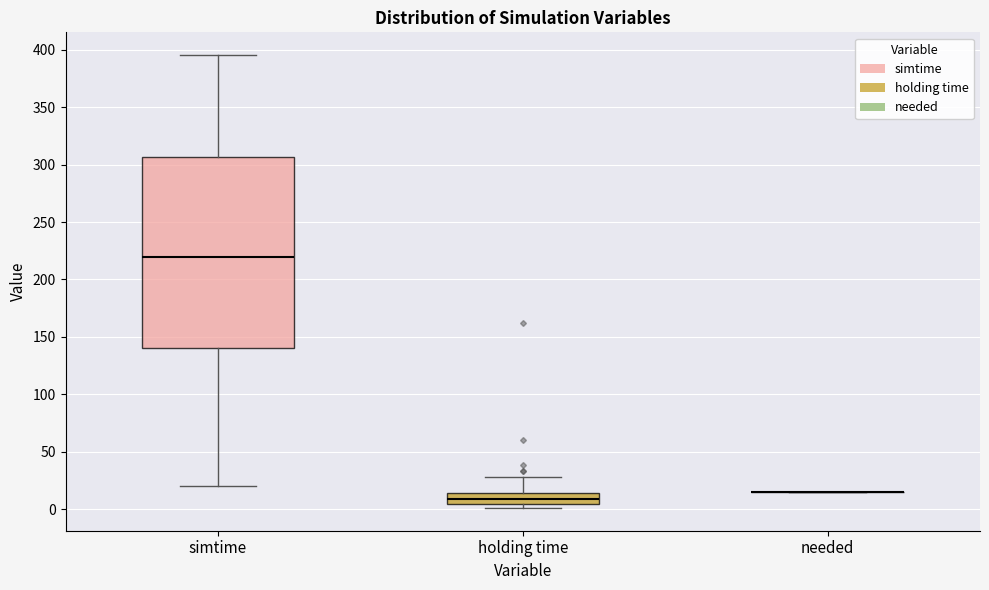

Where does the upper whisker of the box for holding time end on the y-axis? The values are not printed on the chart, so give them approximately, as read against the axis.

30